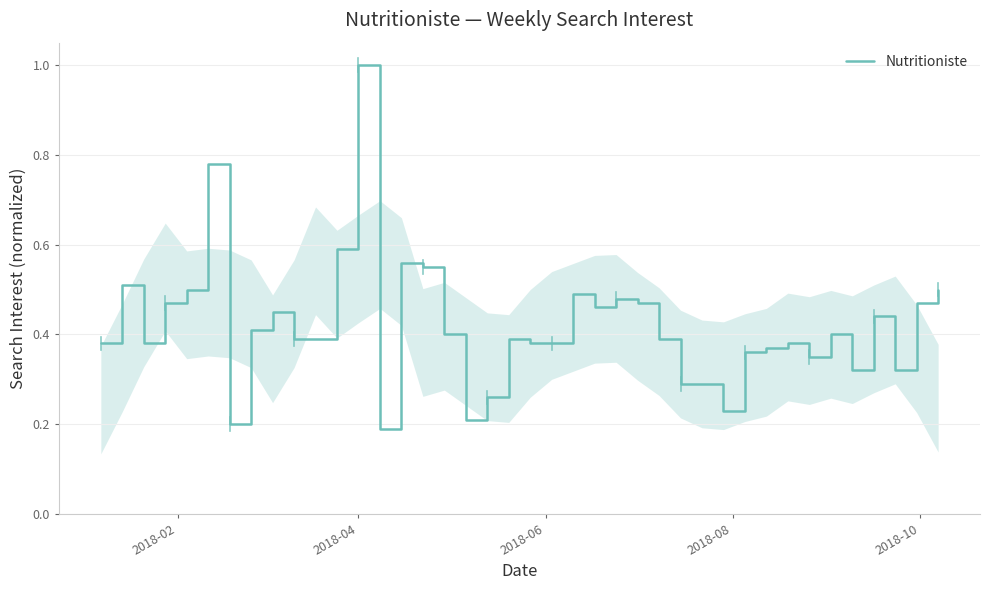

What is the maximum value shown in the chart?

1.0